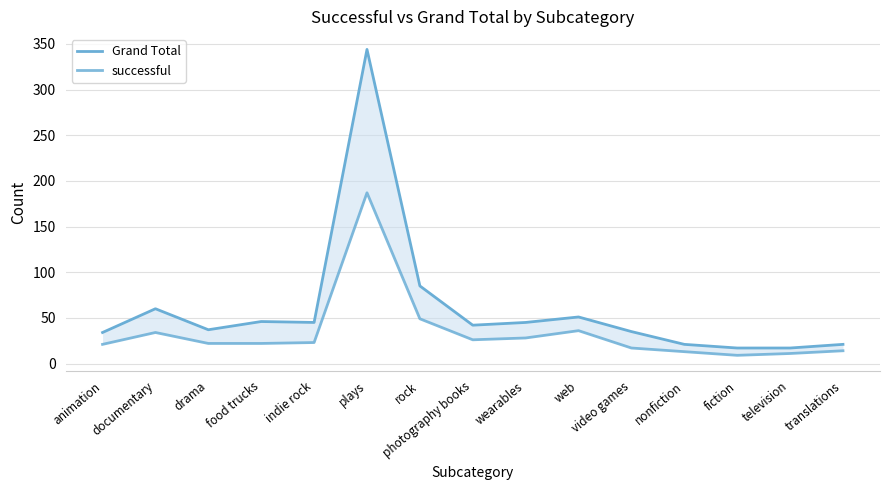

How many values in the successful series are below 22?

6